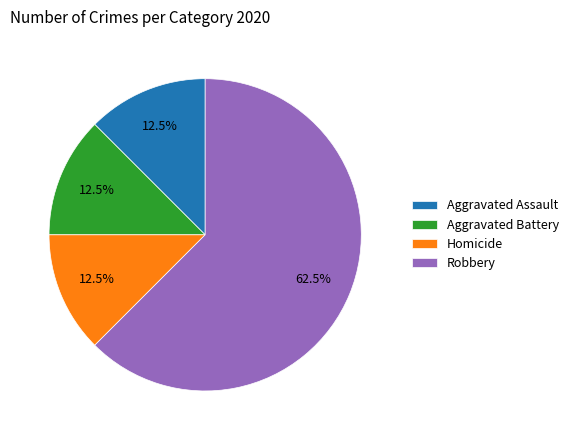

What is the ratio of the value at Homicide to the value at Aggravated Battery?

1.0